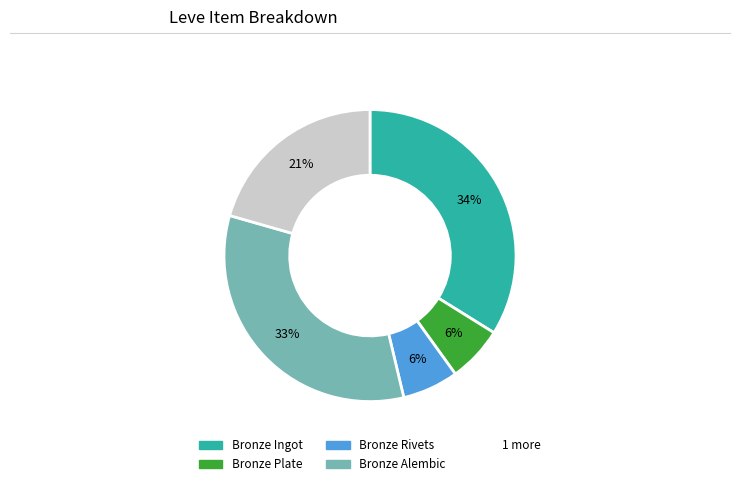

To the nearest percent, what is the average slice percentage?

20%